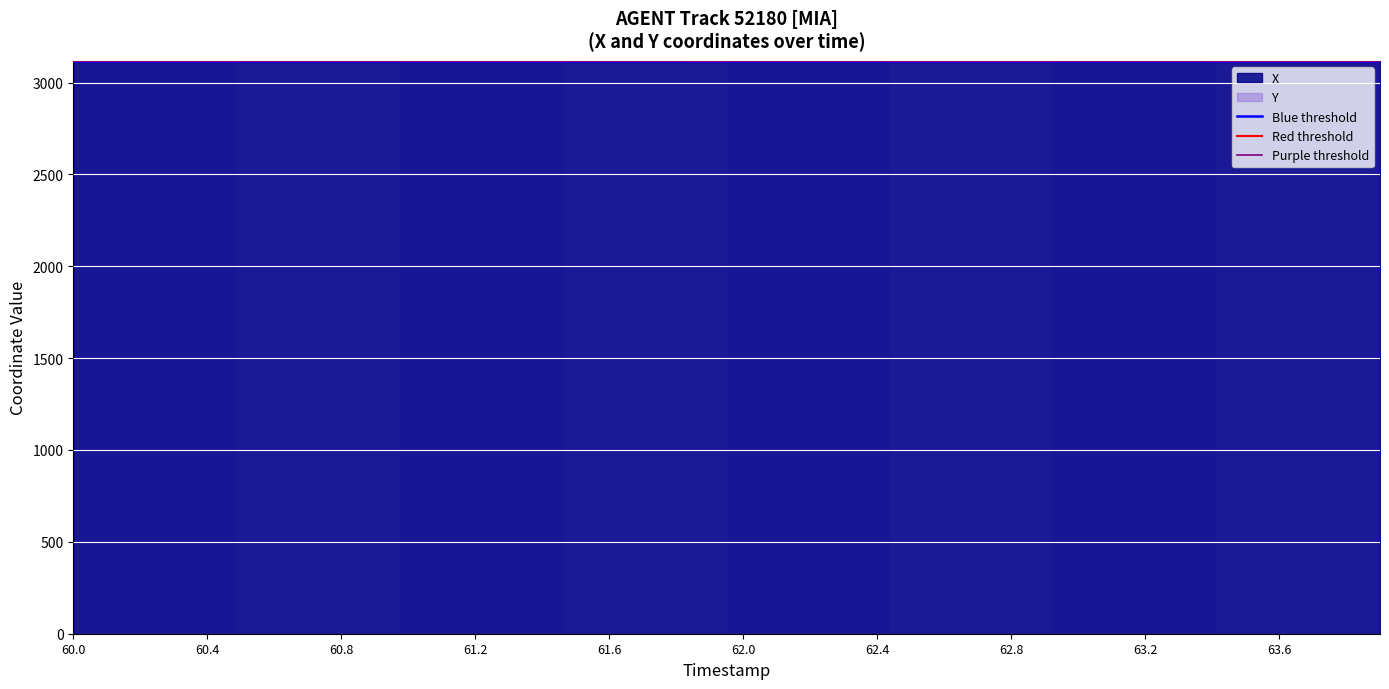

What is the maximum value for Y?

3117.4